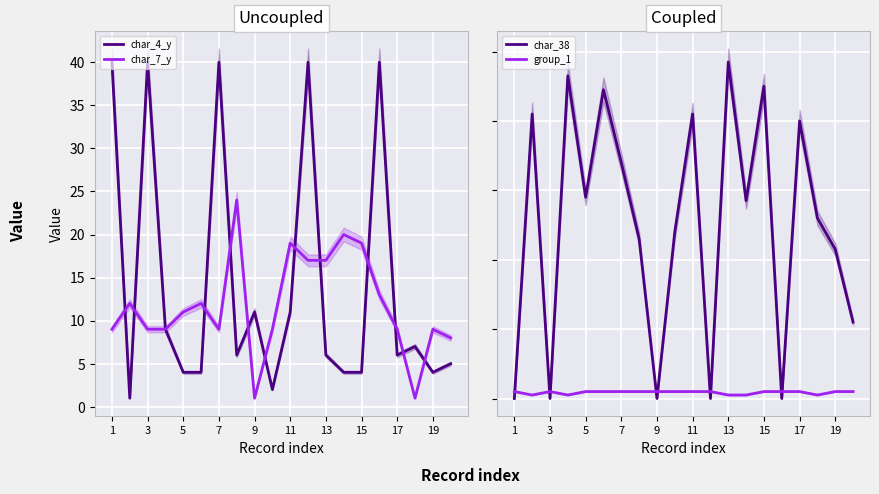

Which series has the largest range (max minus min)?

char_38